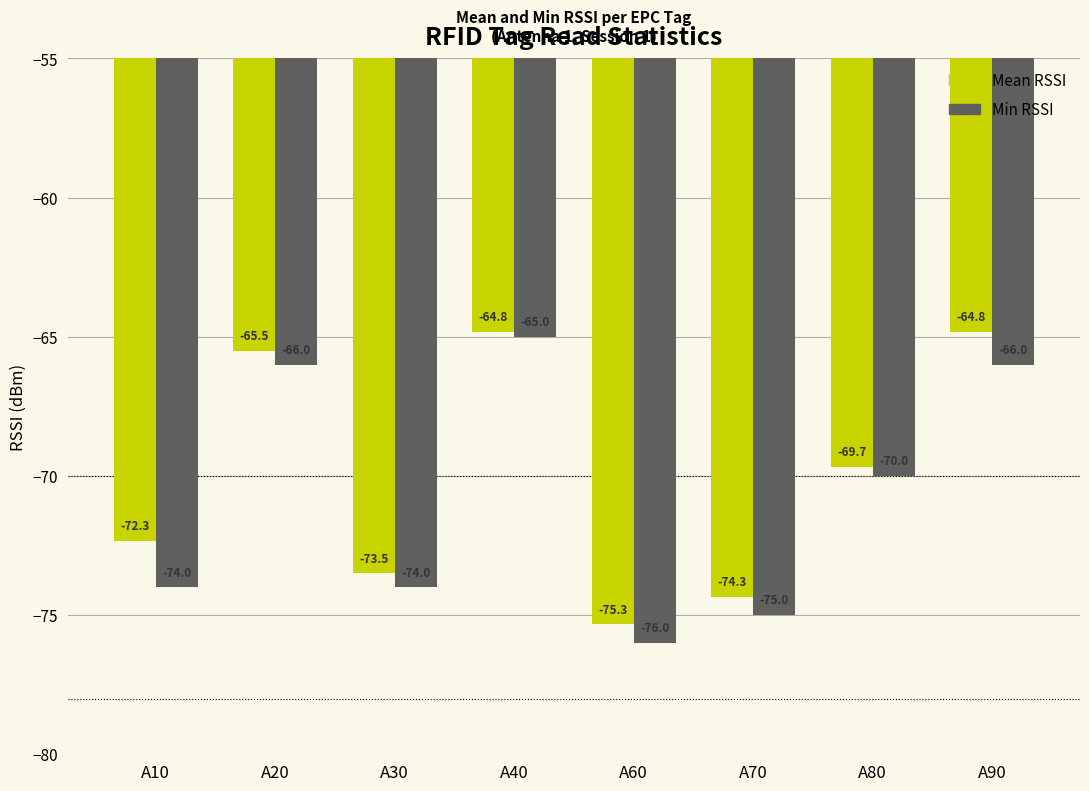

At which label does Min RSSI reach its minimum?

A60